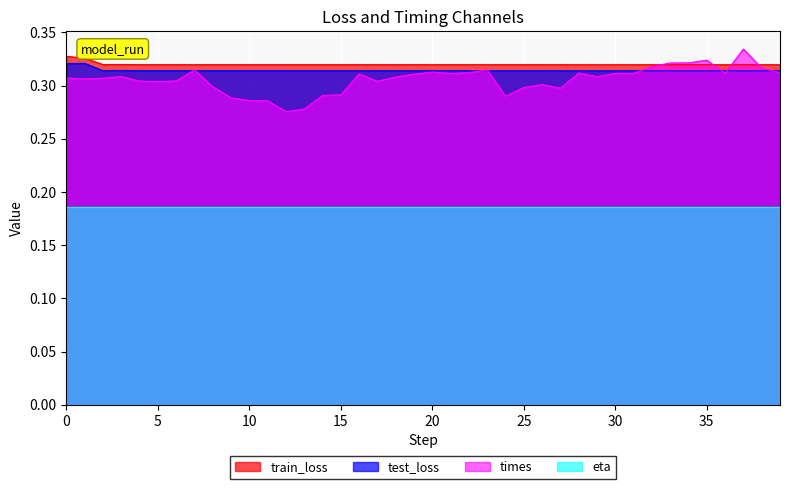

Is it true that test_loss equals 0.3 at 17?

True